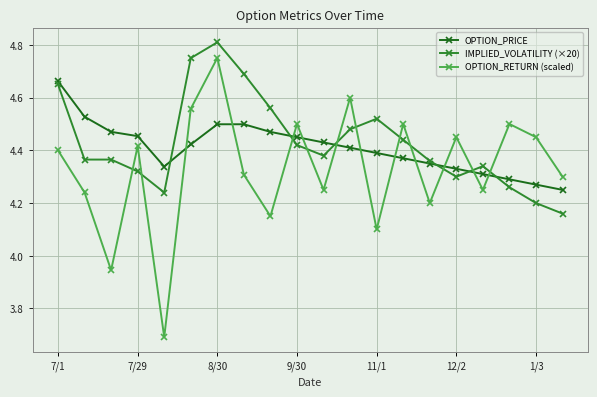

True or false: OPTION_PRICE and IMPLIED_VOLATILITY (×20) intersect in this chart.

True